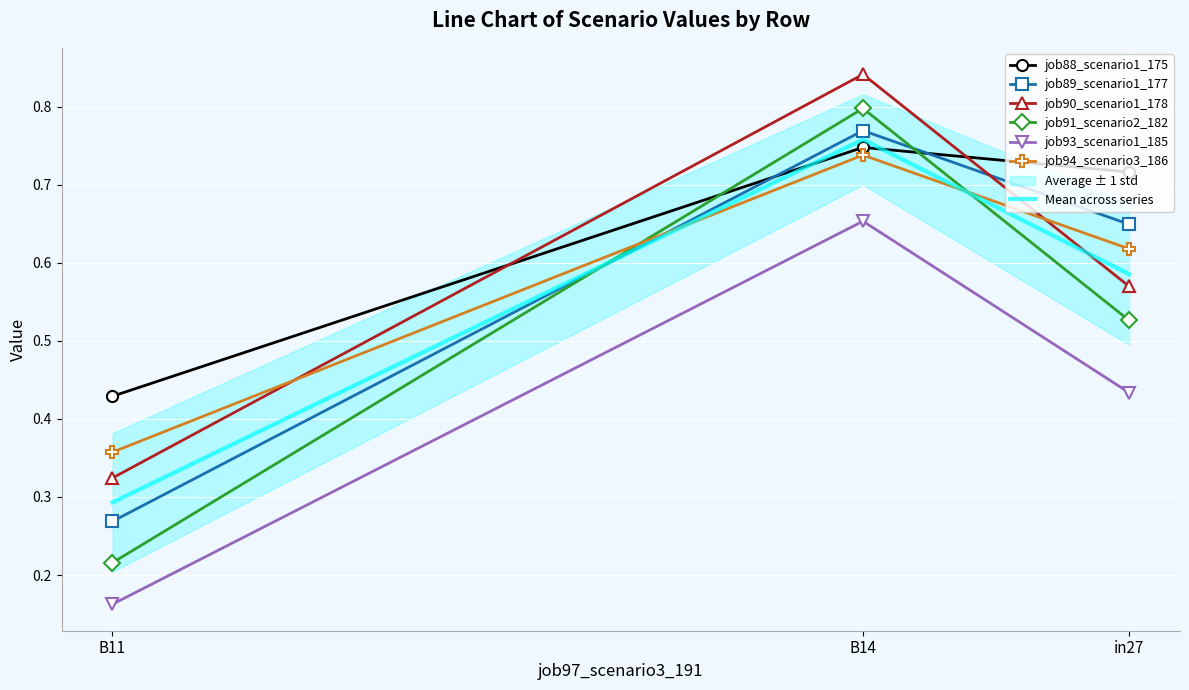

What is the sum of all job94_scenario3_186 values?

1.7